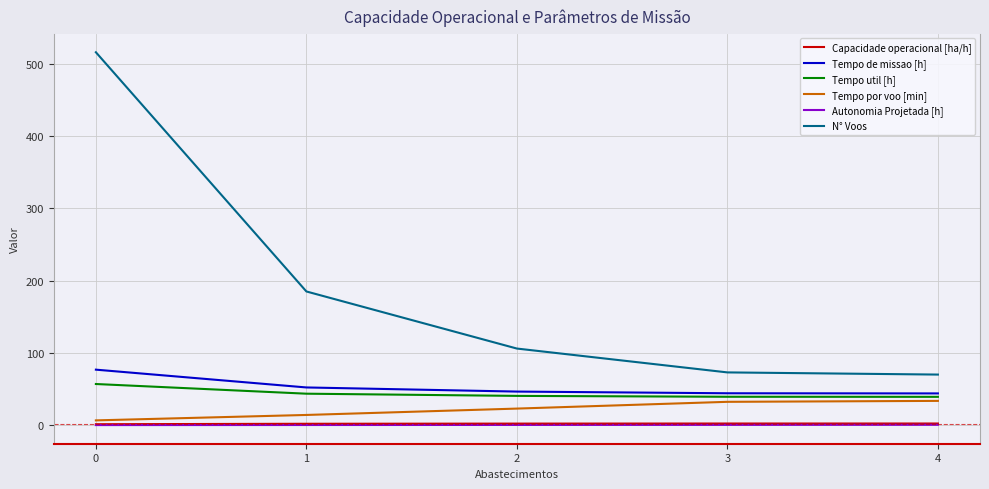

What is the maximum value for Tempo util [h]?

56.9